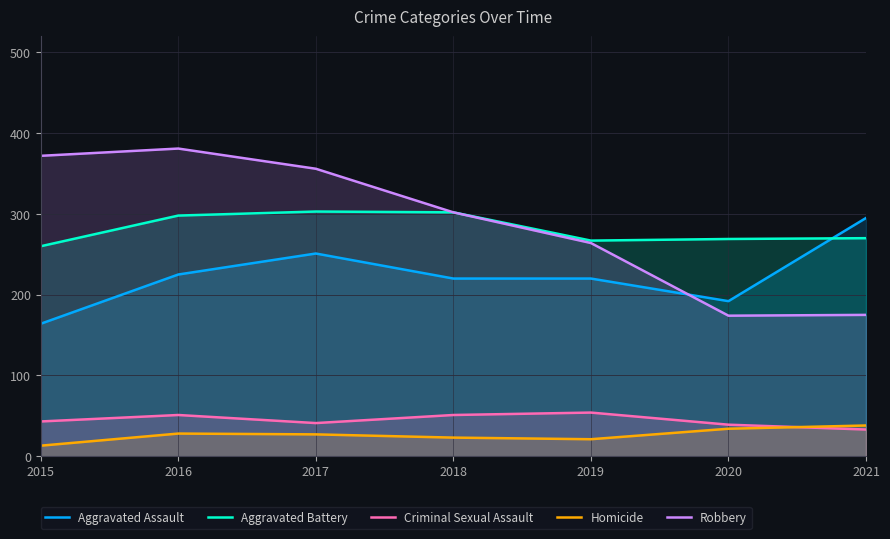

Read the Robbery value at 2016.

381